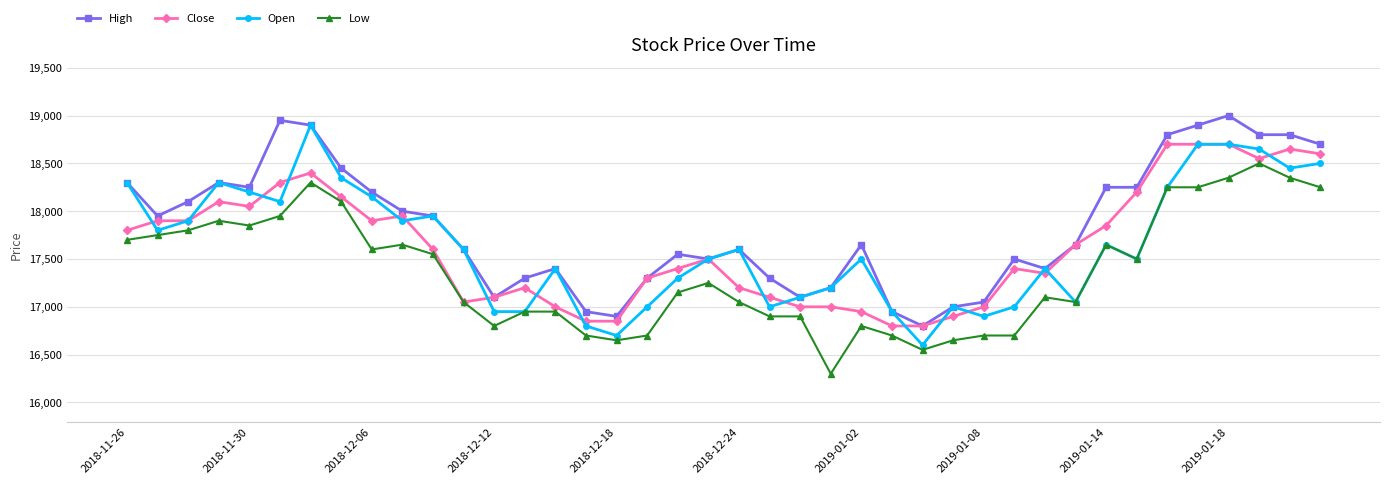

What is the value of the Open point at the 31st from the left?

17400